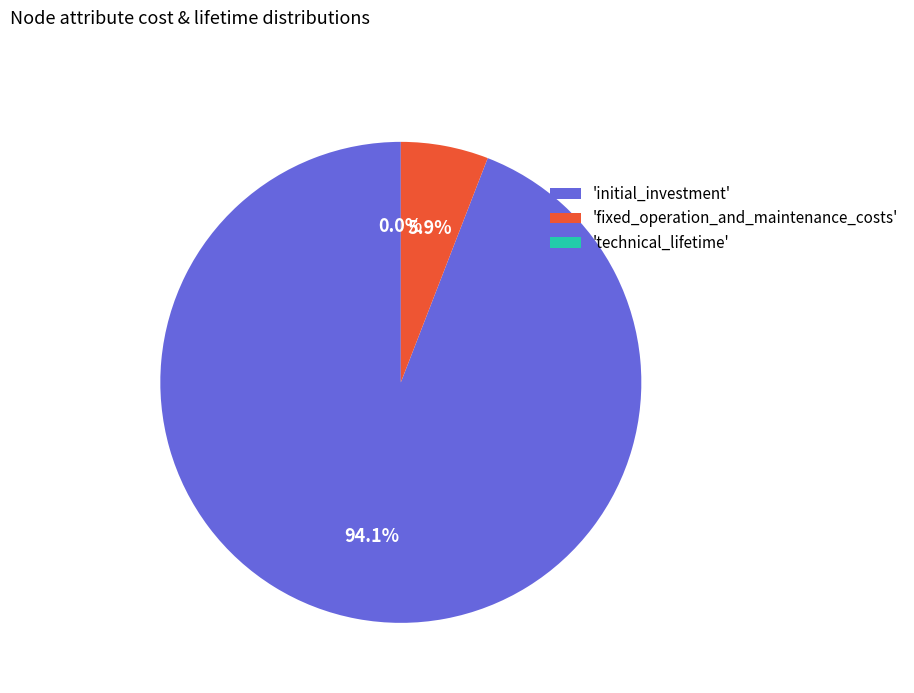

Between 'fixed_operation_and_maintenance_costs' and 'initial_investment', which is larger?

'initial_investment'